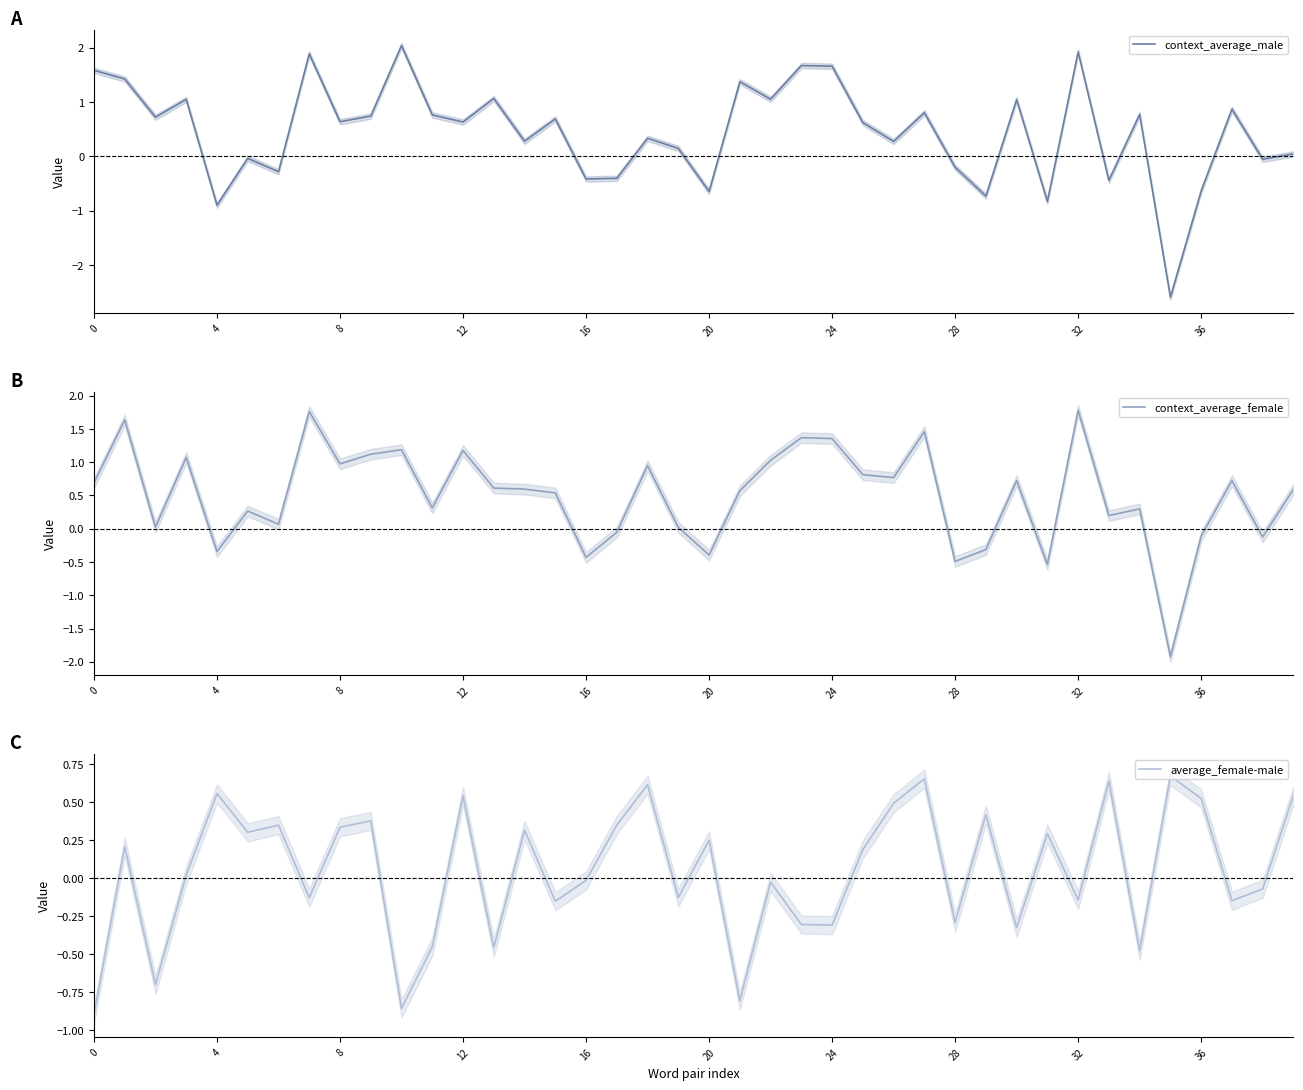

Is this an area chart (filled region under the line)?

No